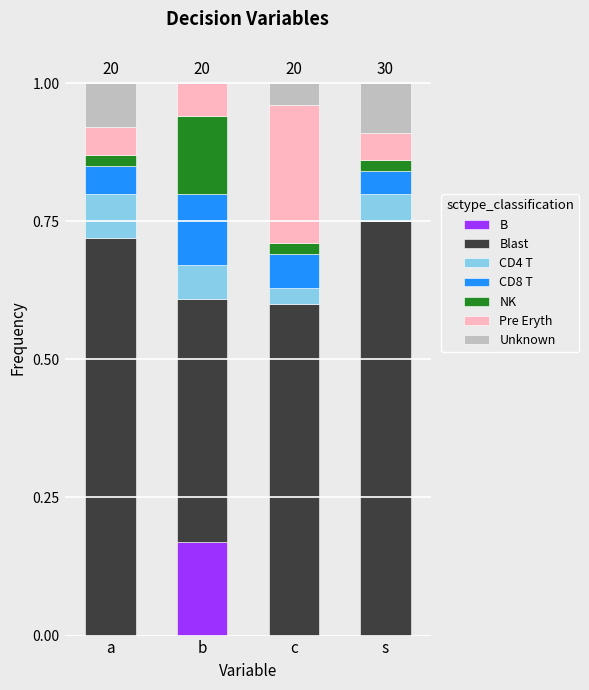

Is it true that B equals -0.1 at c?

False